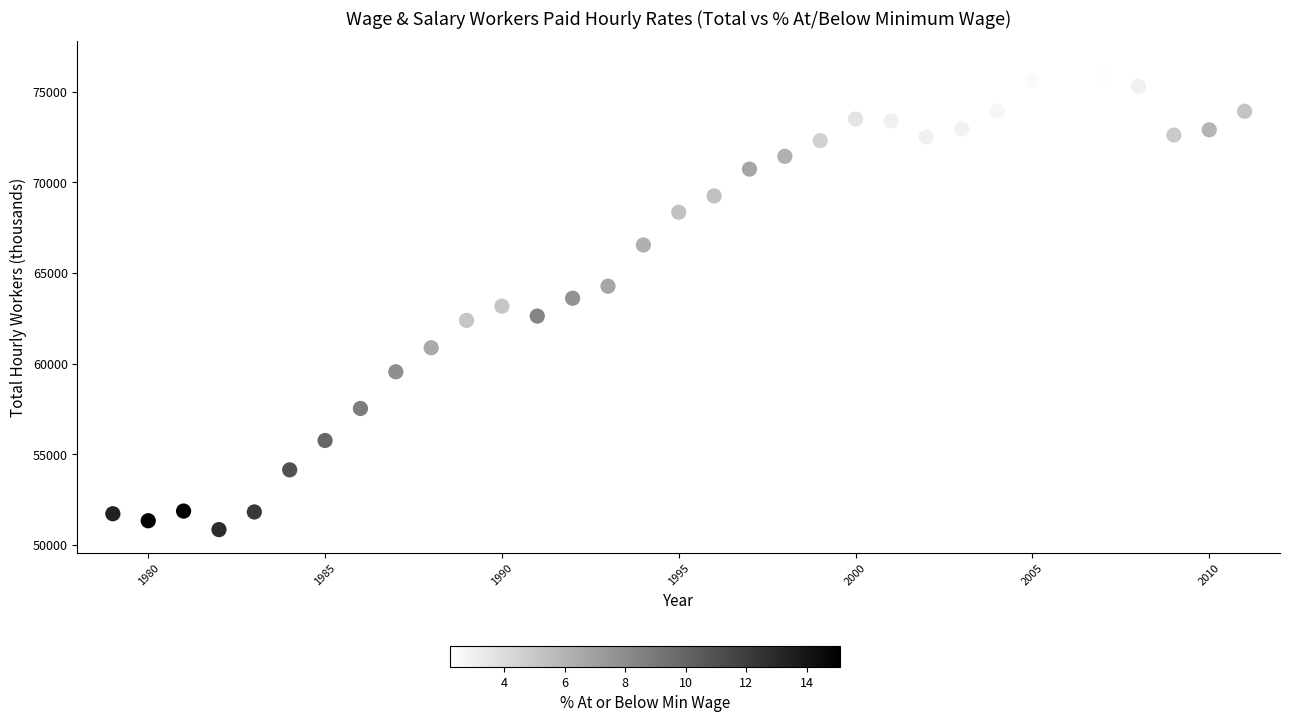

What is the range of Y values (max minus min)?

25668